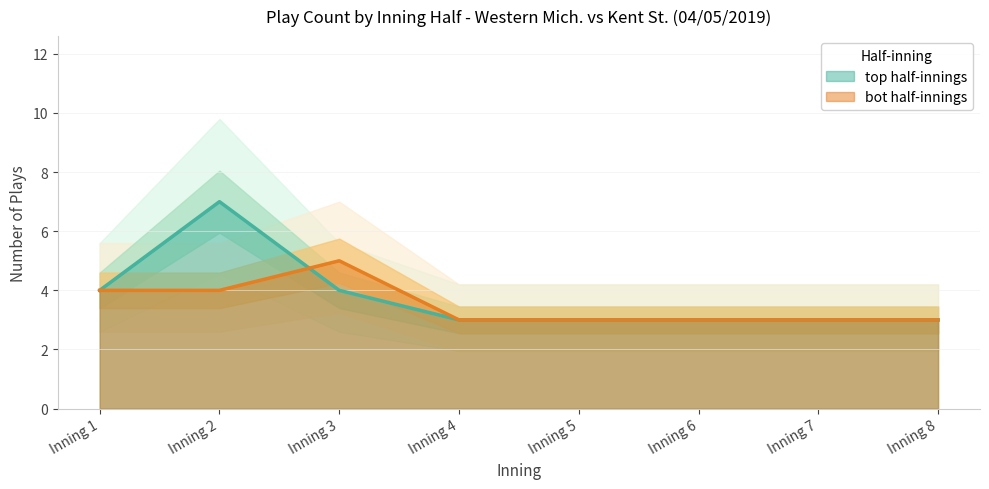

Between Inning 6 and Inning 8, which is larger?

Inning 6